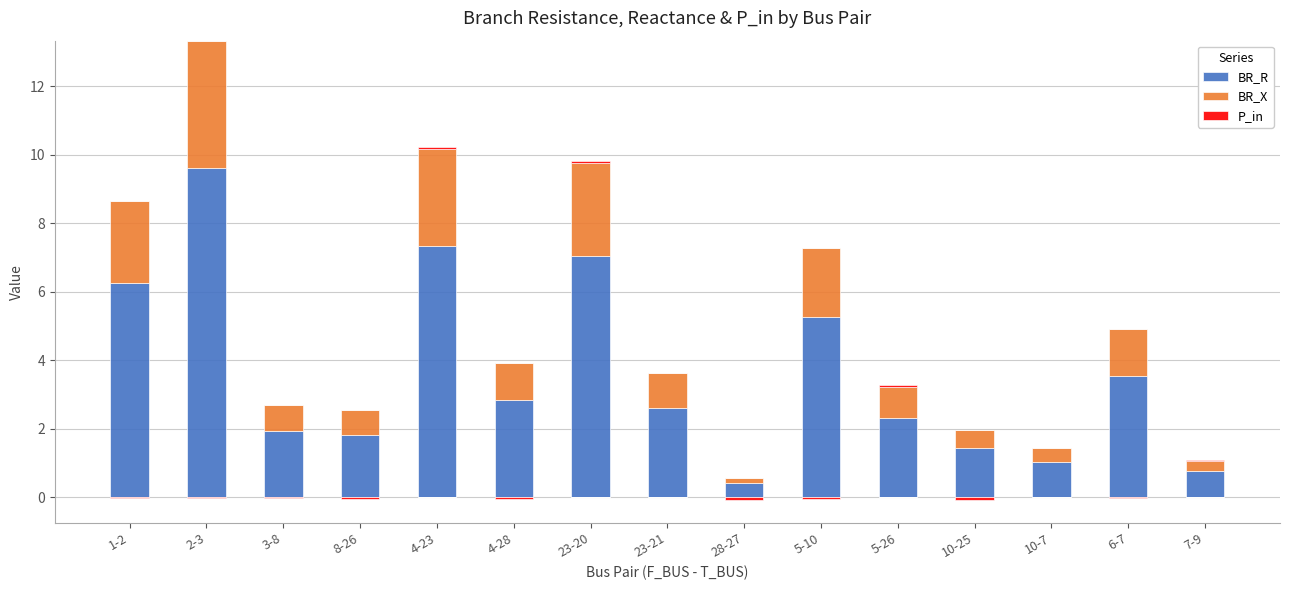

What position from the left is 5-26?

11